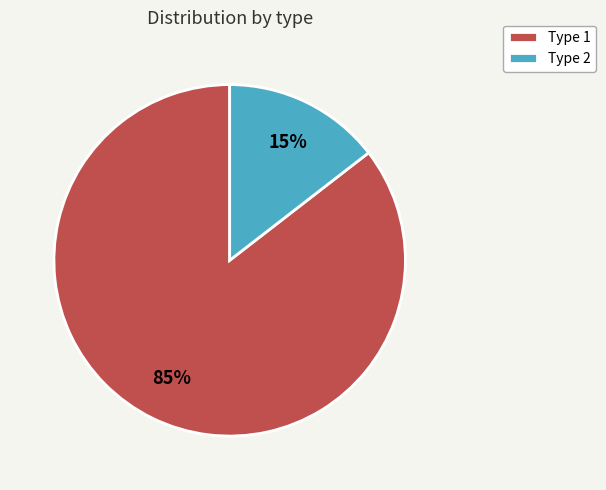

Does any single category account for the majority?

Yes